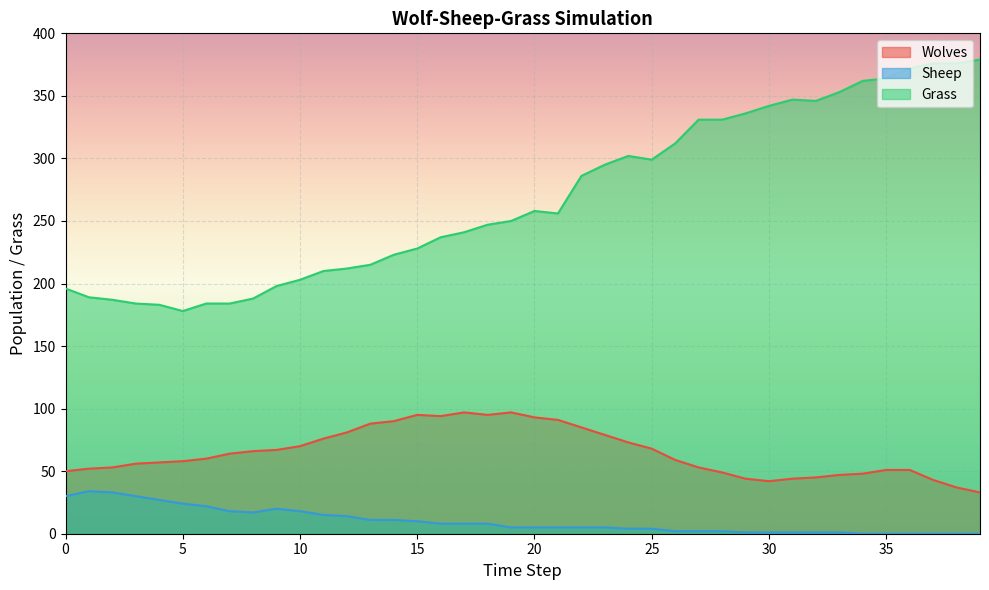

What is the difference between the highest and lowest values at 34?

362